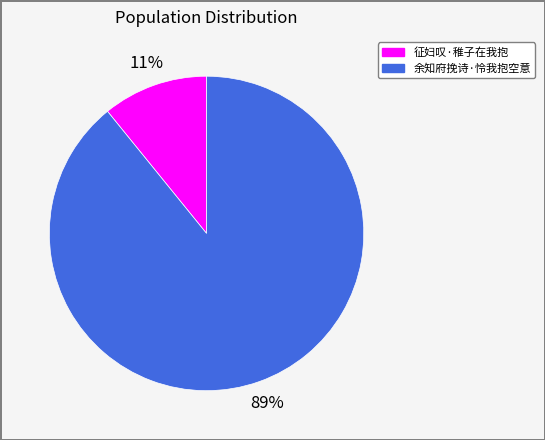

Is the sum of 征妇叹·稚子在我抱 and 余知府挽诗·怜我抱空意 greater than half?

Yes